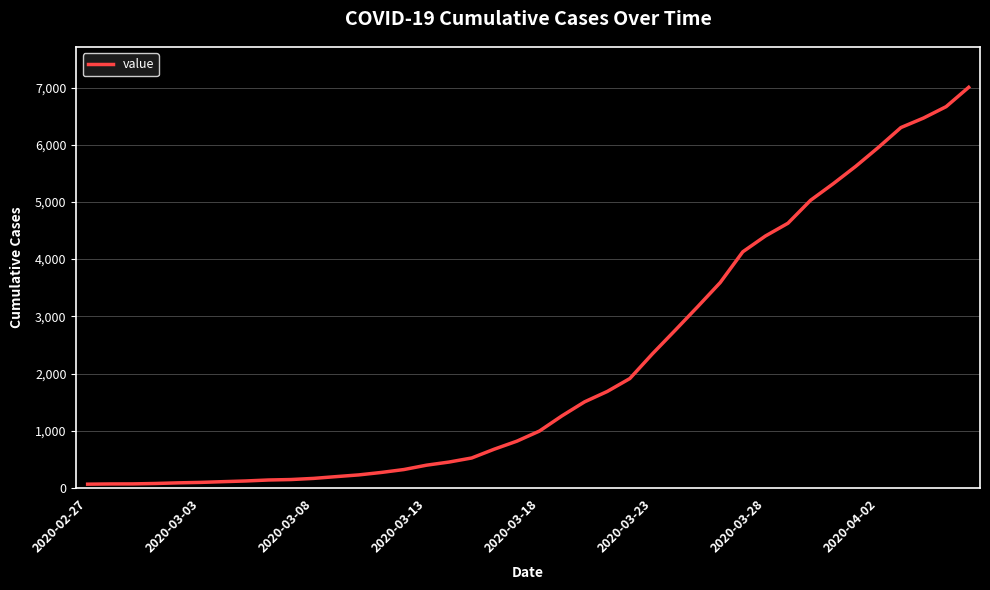

What is the maximum value shown in the chart?

7005